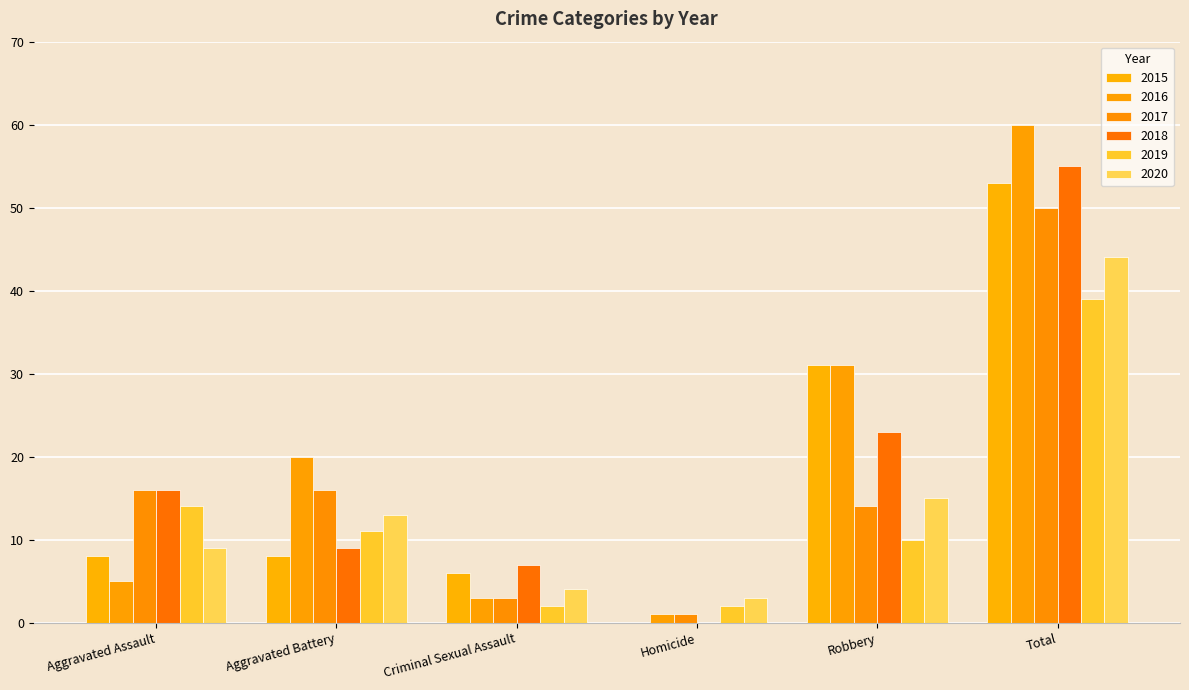

What is the spread (max minus min) of values at Aggravated Battery?

12